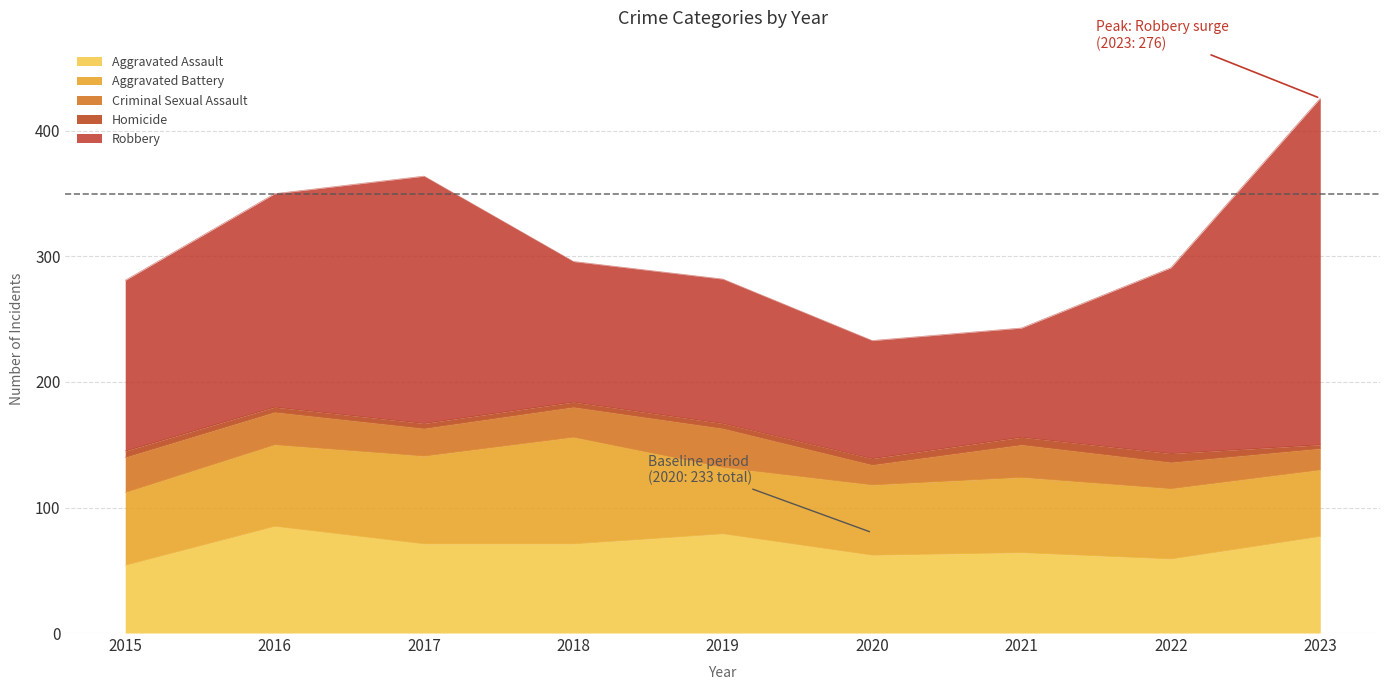

Is it true that Homicide equals 6 at 2021?

True